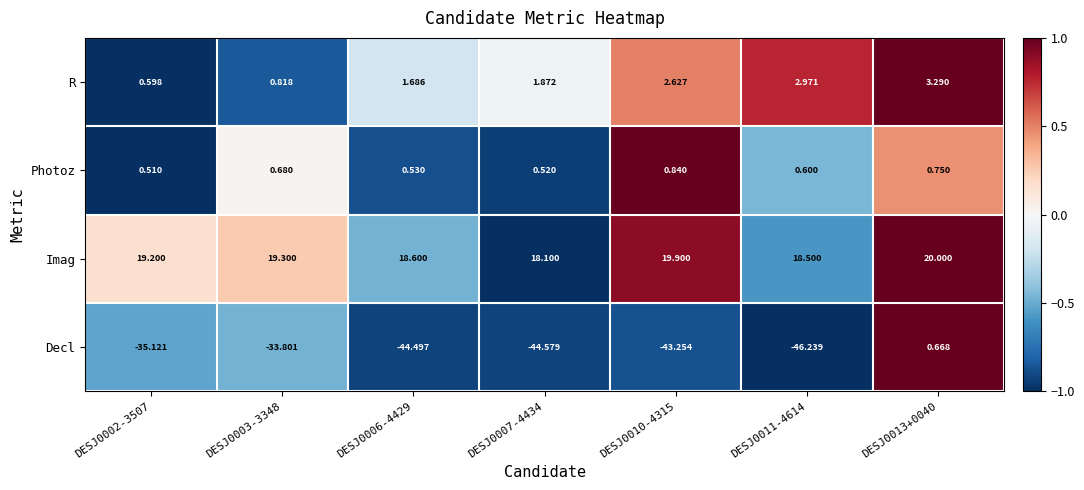

What is the total value across all series at DESJ0007-4434?

-24.1